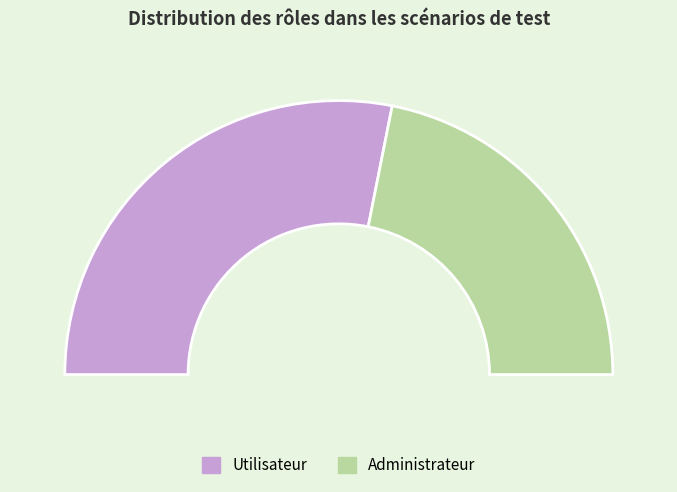

How many segments does this pie chart have?

2